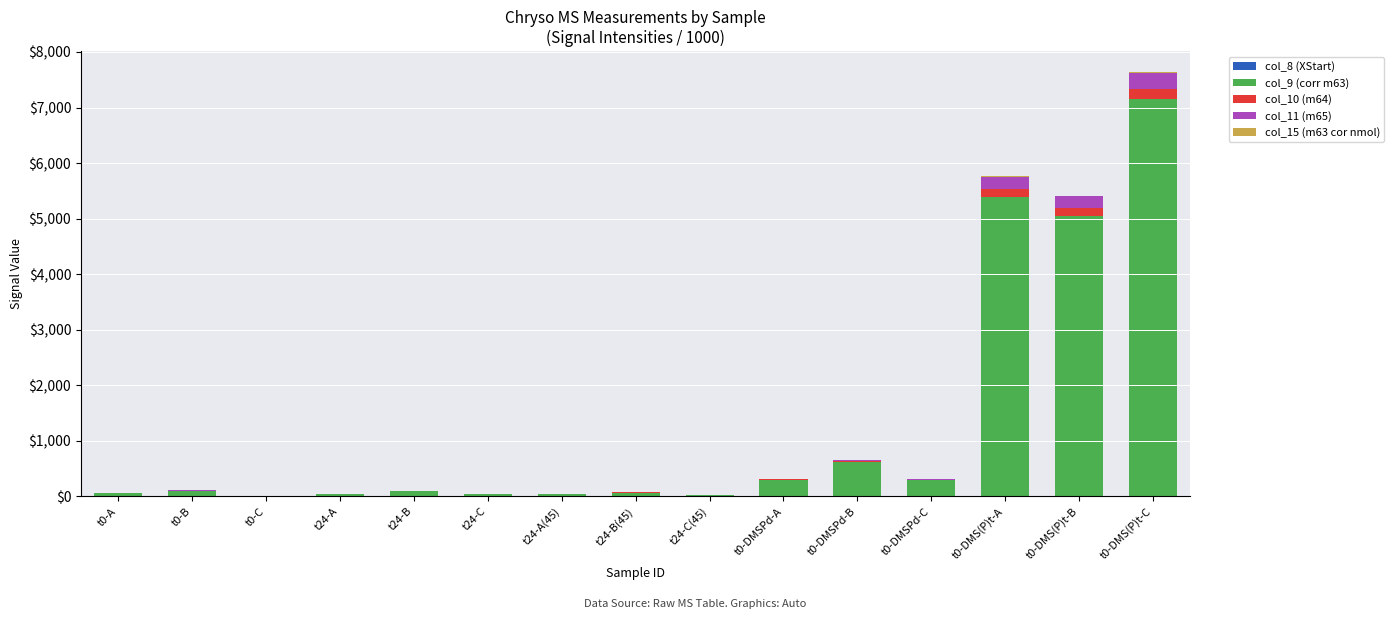

How many distinct data groups are displayed?

5